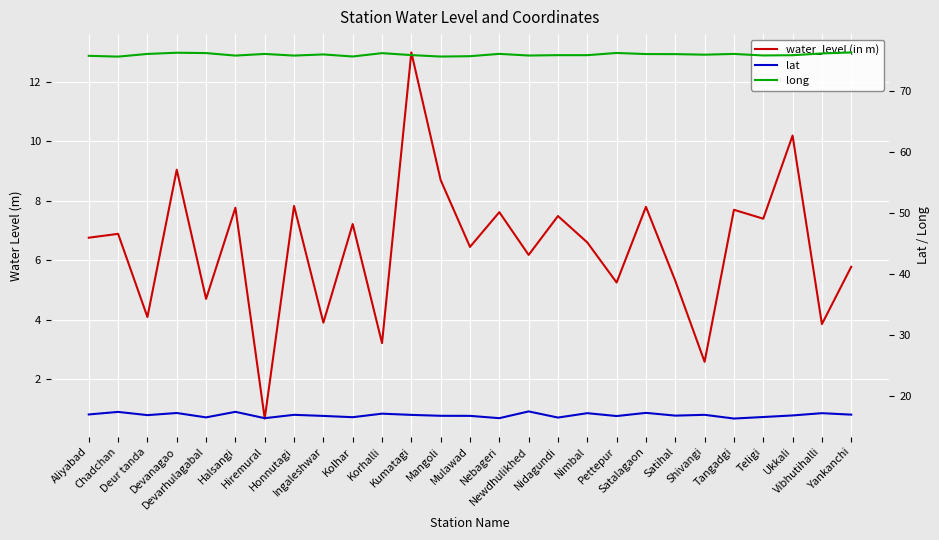

True or false: lat has a value of 16.7 at Ukkali.

True